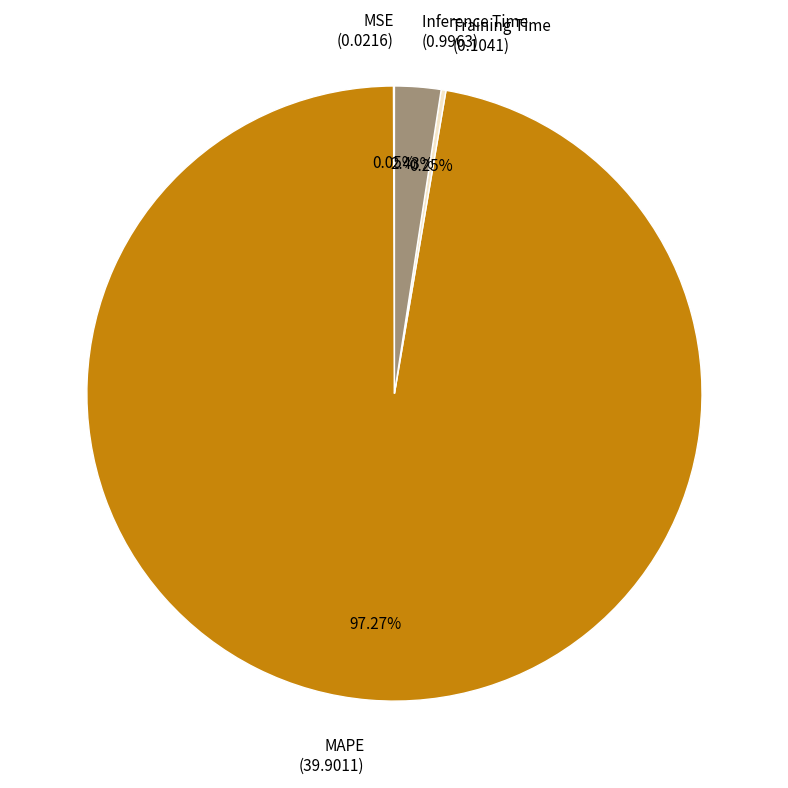

What is the majority slice?

MAPE